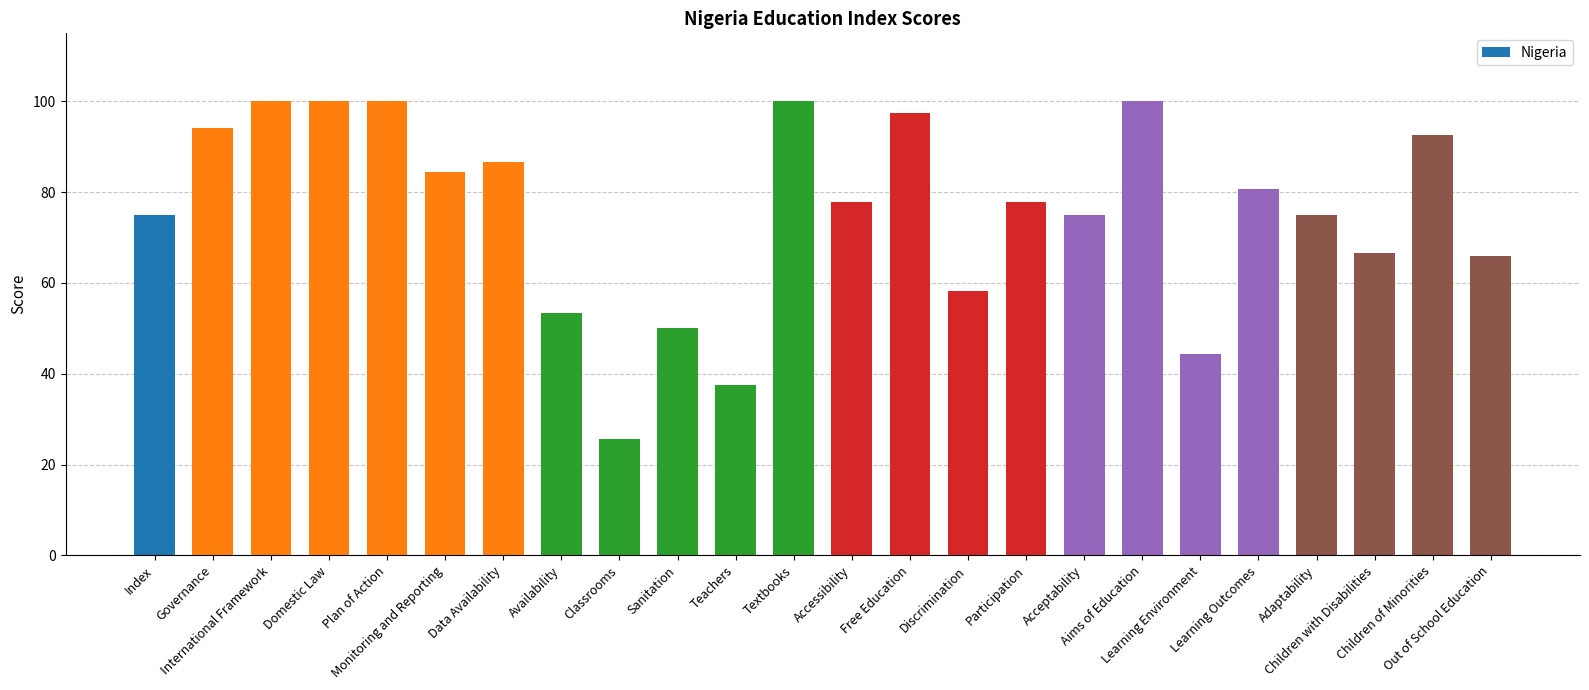

Does the chart contain stacked bars?

No